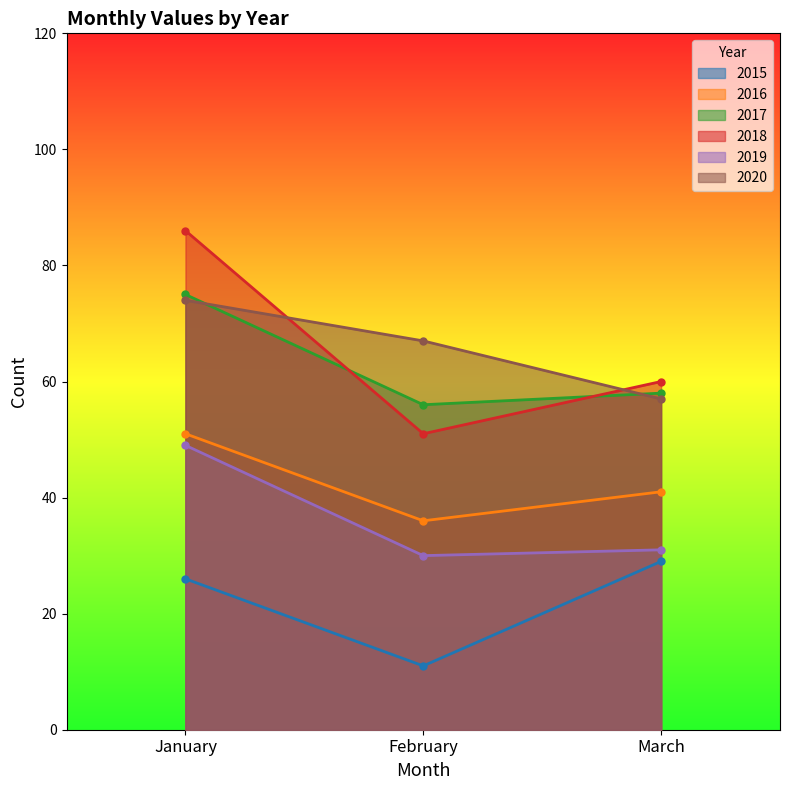

What is the sum of all 2015 values?

66